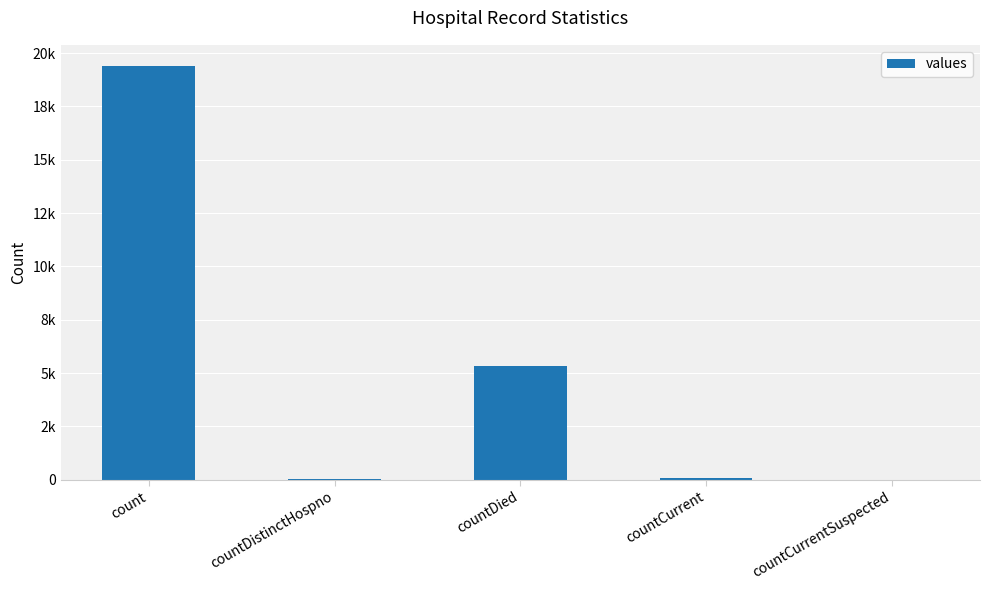

Rank the categories by value from lowest to highest.

countCurrentSuspected, countDistinctHospno, countCurrent, countDied, count